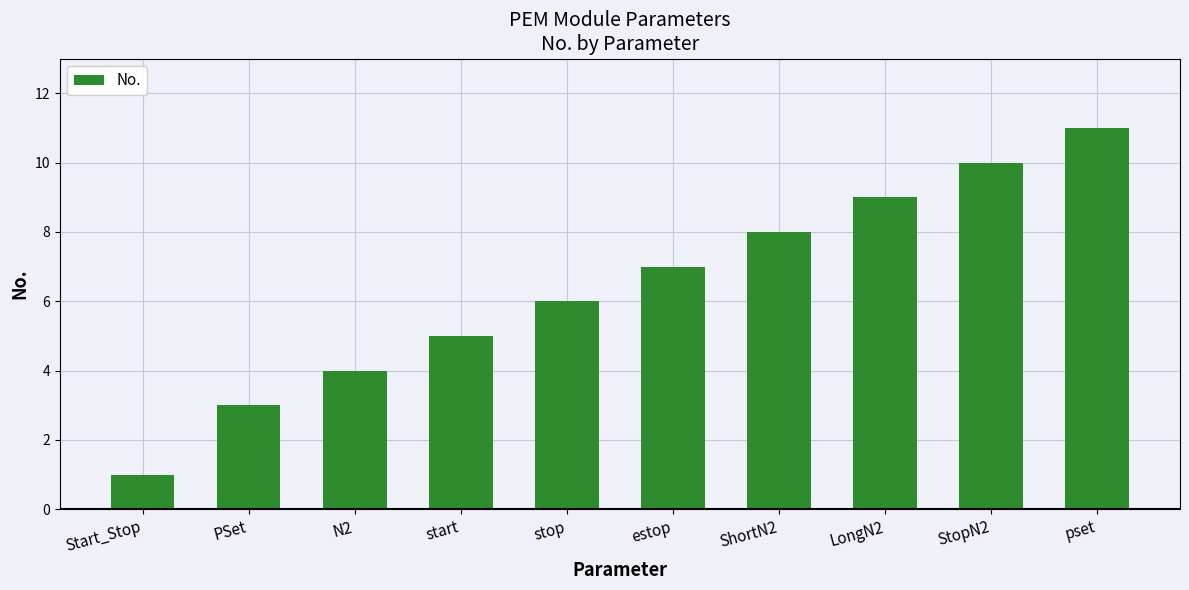

What is the change in value from Start_Stop to StopN2?

+9